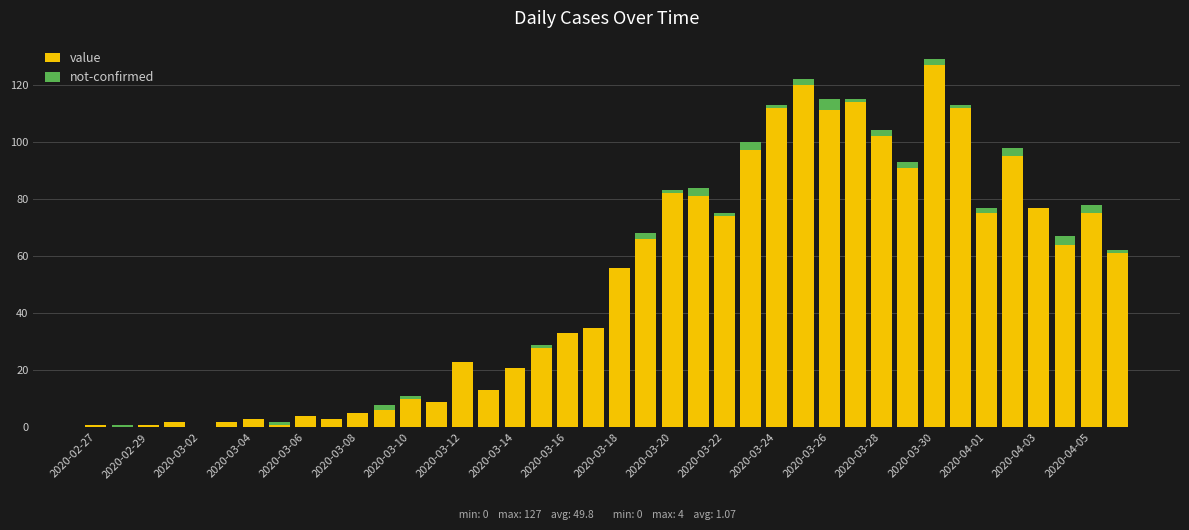

What is the highest value of the value series?

127